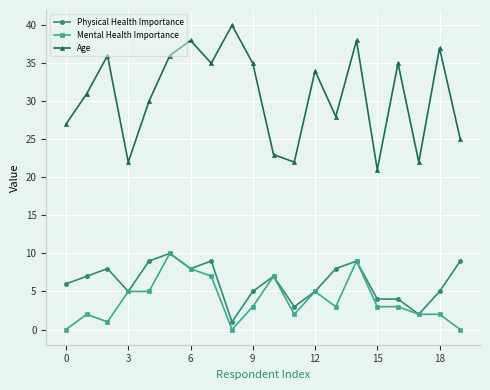

Which series has the widest spread of values?

Age